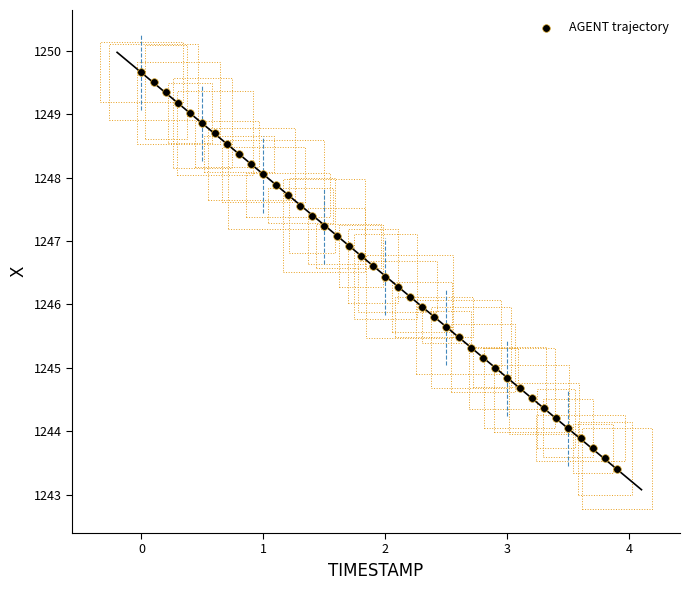

What is the range of X values (max minus min)?

3.9